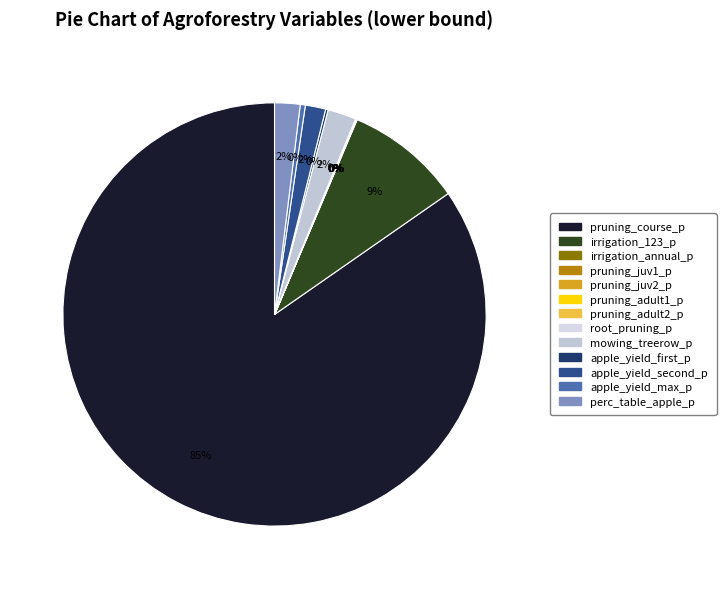

To the nearest percent, what is the average slice percentage?

8%